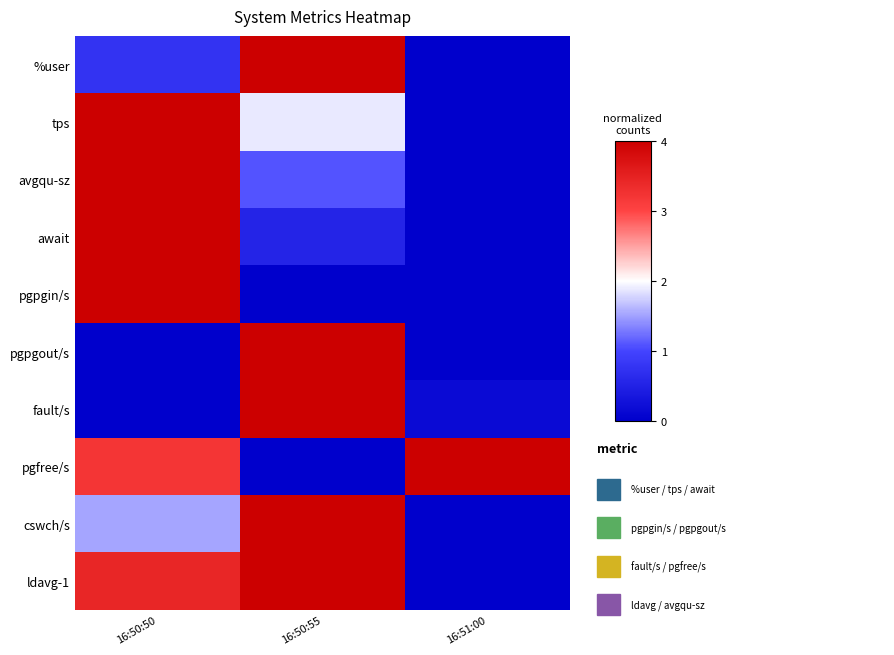

Which label corresponds to the smallest value in the chart?

16:51:00